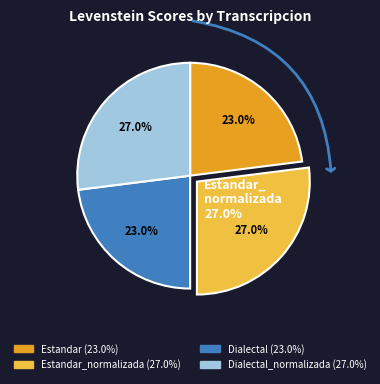

Is there a majority slice in this chart?

No